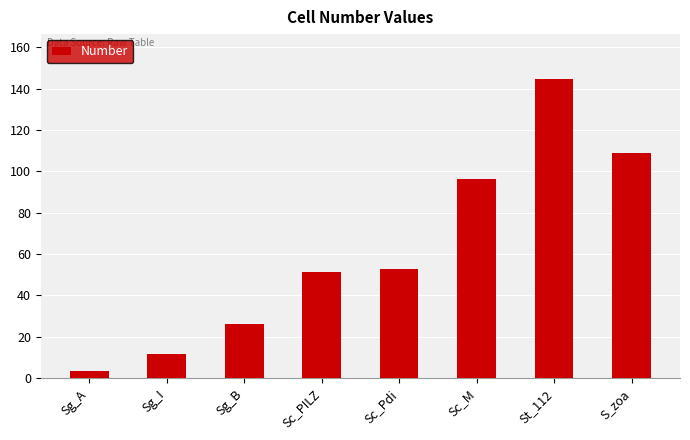

Reading left to right, extract all data points from this chart.

Sg_A=3.3	Sg_I=11.8	Sg_B=26.1	Sc_PILZ=51.4	Sc_Pdi=53.0	Sc_M=96.3	St_112=144.6	S_zoa=108.8